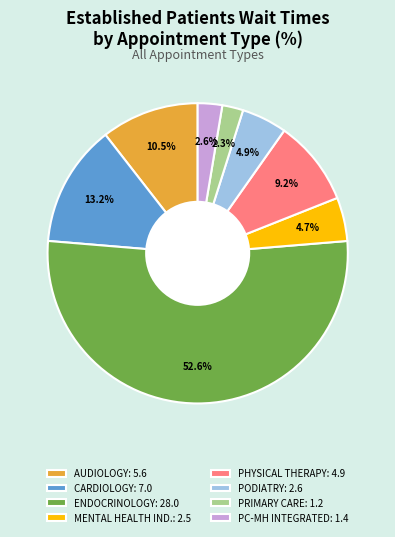

What percentage do MENTAL HEALTH IND.: 2.5 and AUDIOLOGY: 5.6 together represent?

15.2%